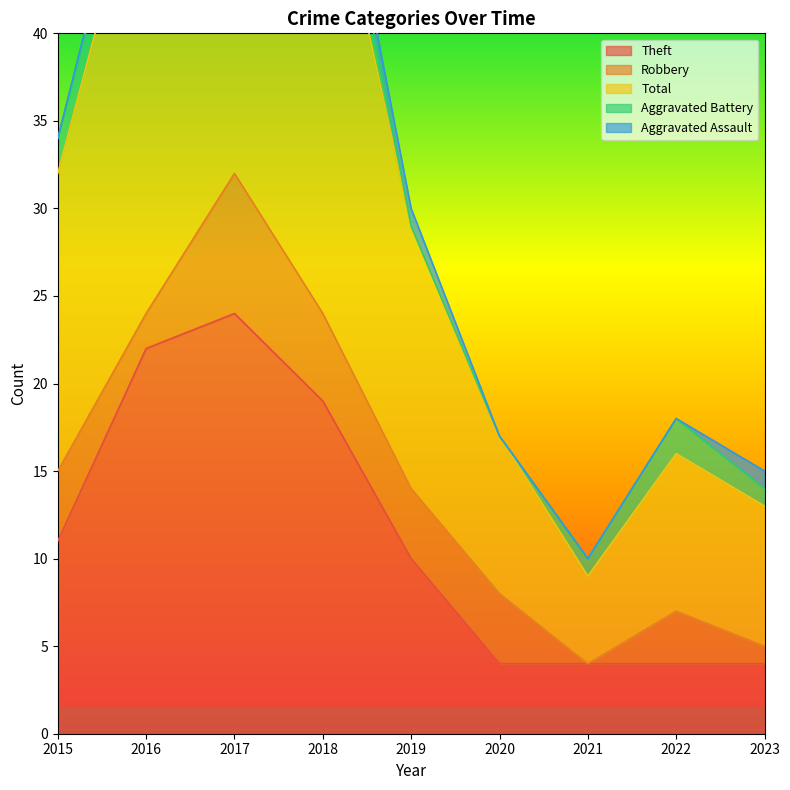

How many values in the Robbery series exceed 4?

2